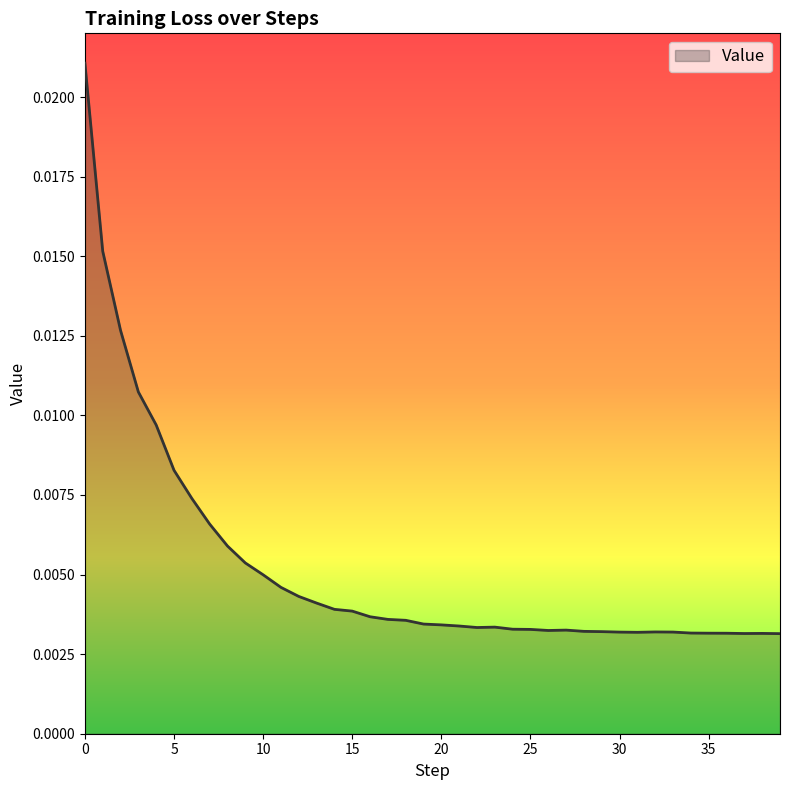

Is this an area chart (filled region under the line)?

Yes